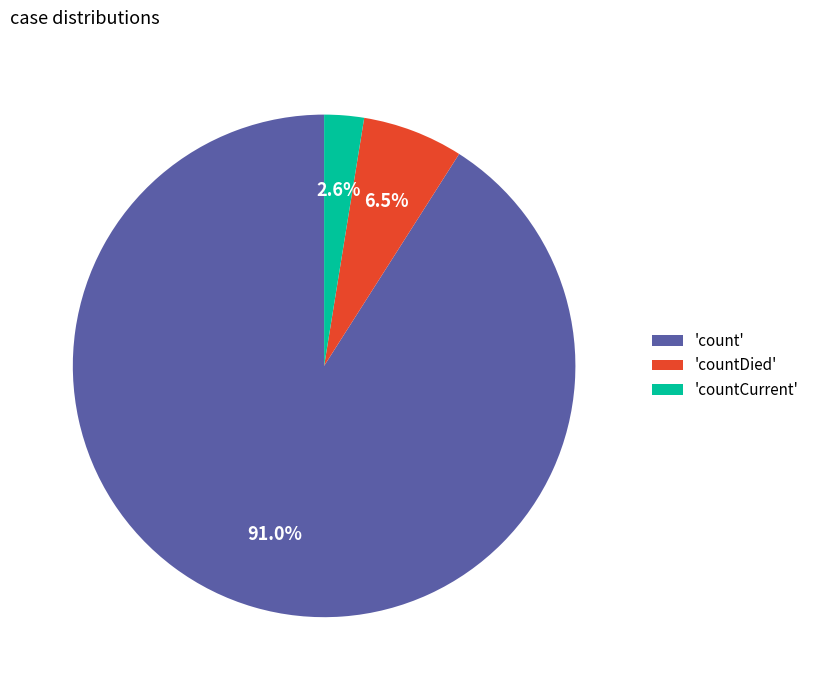

Count the number of slices in the pie.

3